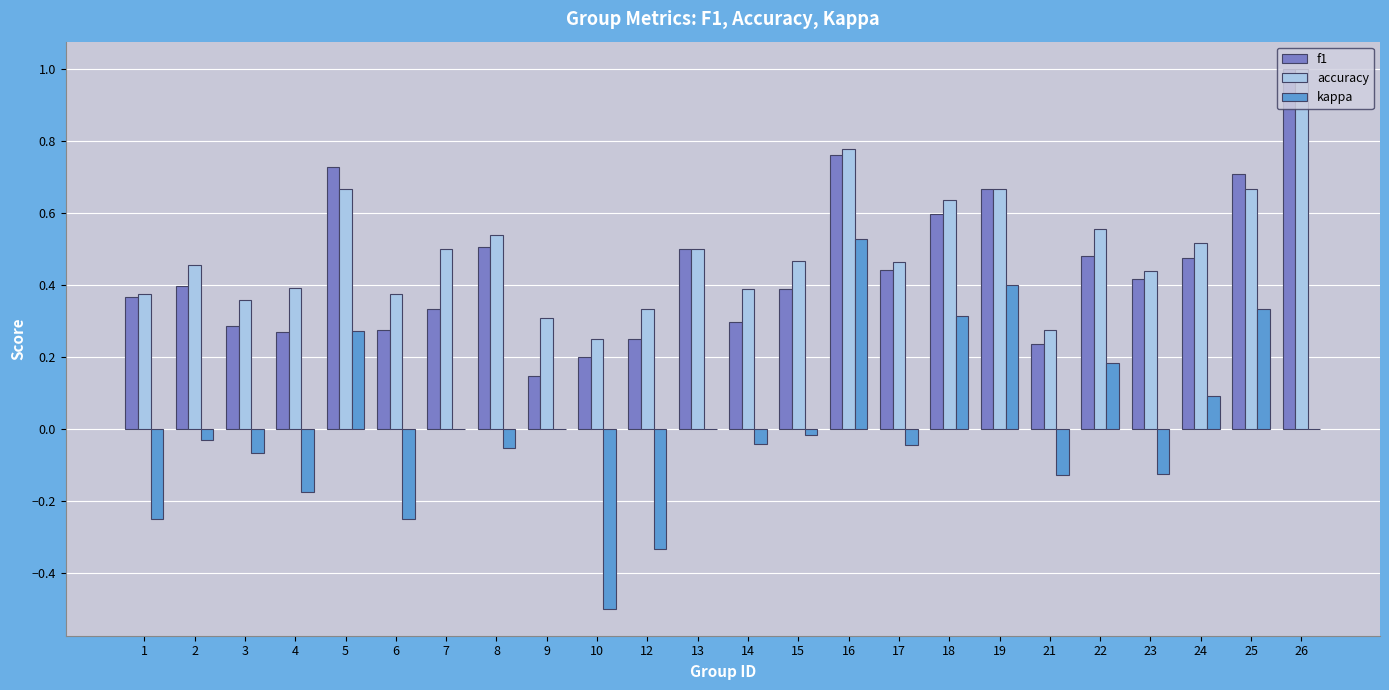

What is the total value across all series at 13?

1.0